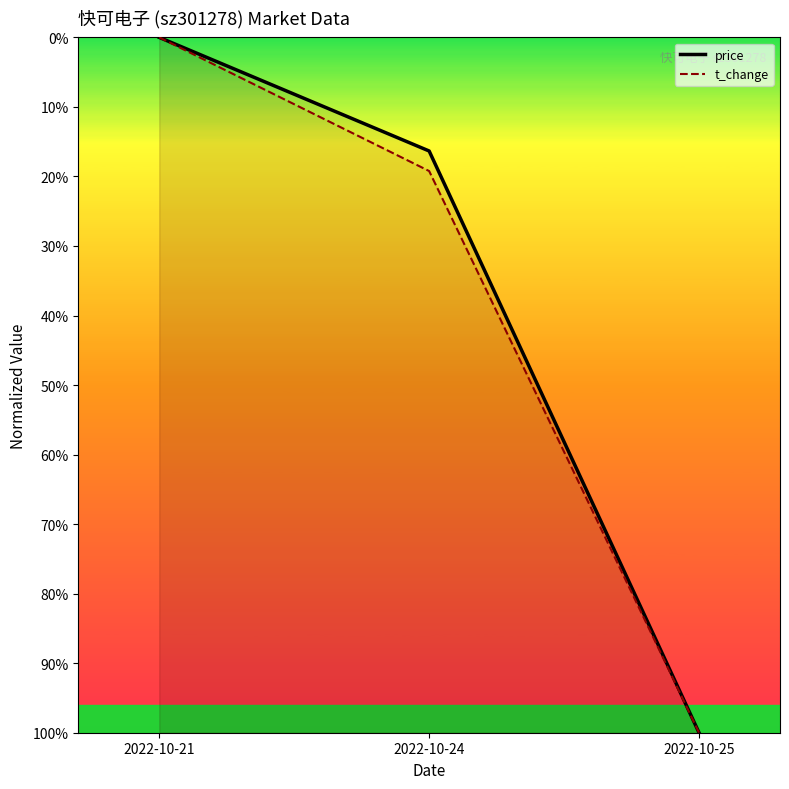

List the labels in order of volume value, smallest first.

2022-10-25, 2022-10-24, 2022-10-21